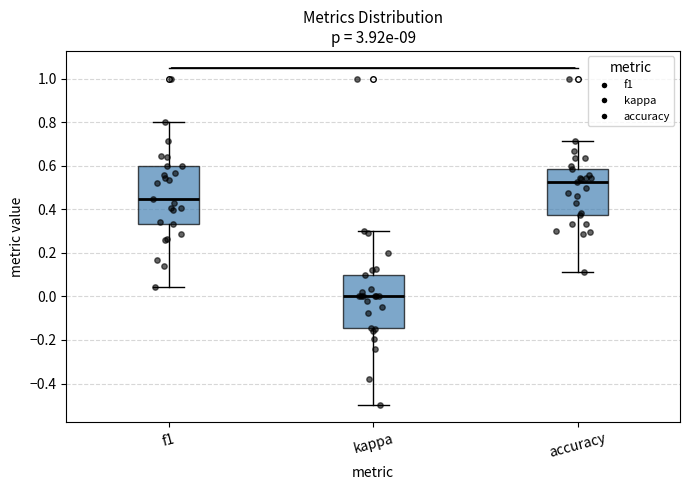

Where does the median line of the box for accuracy sit on the y-axis? The values are not printed on the chart, so give them approximately, as read against the axis.

0.52